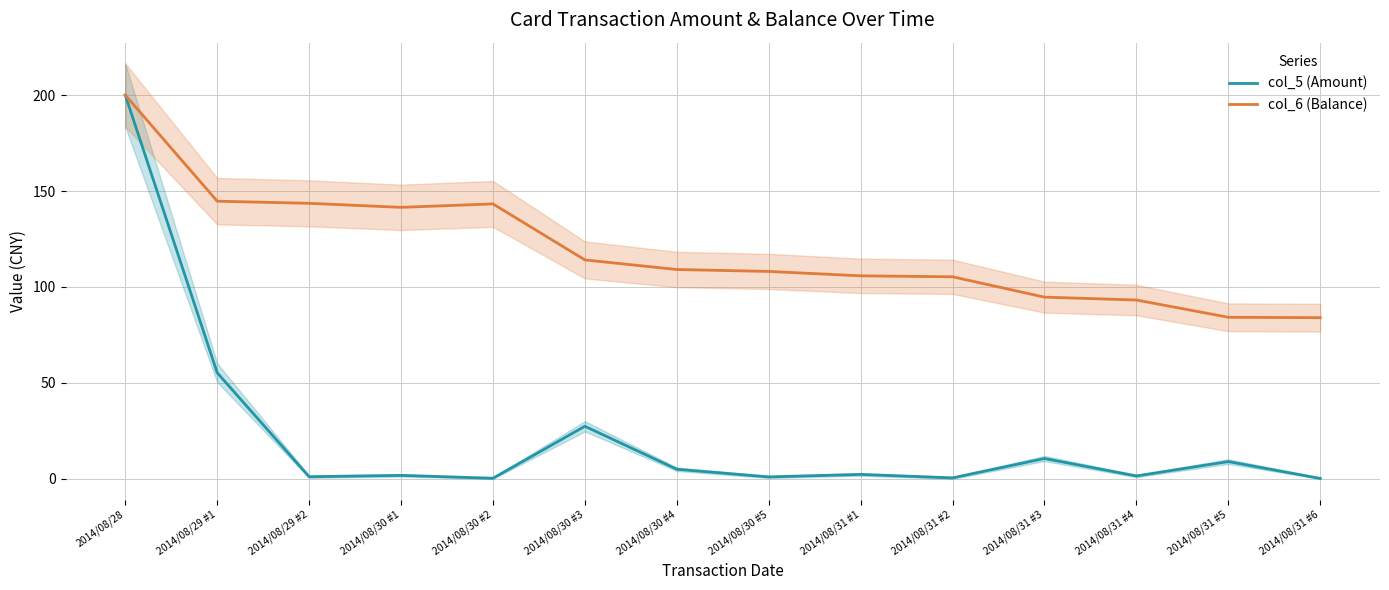

True or false: col_5 (Amount) has more than 0 interior local peaks.

True